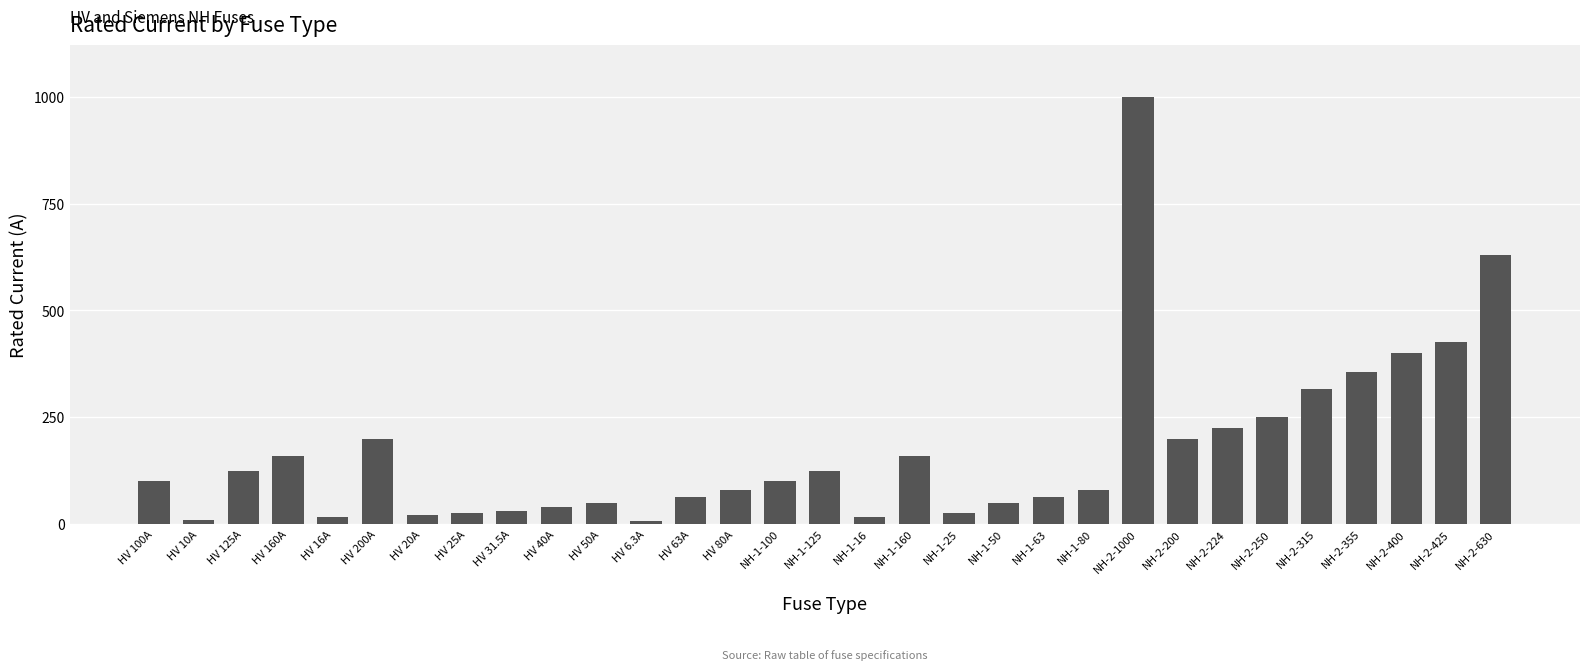

What is the label of the 11th bar from the left?

HV 50A